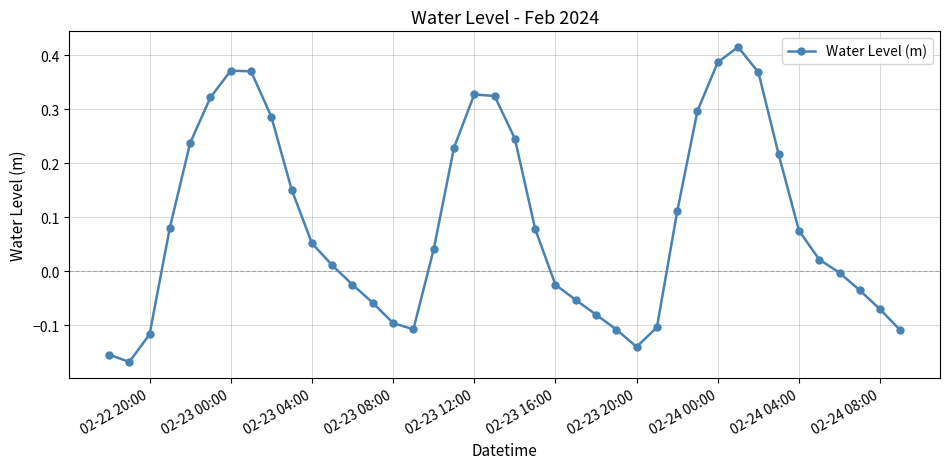

What is the difference between the maximum and minimum values?

0.6